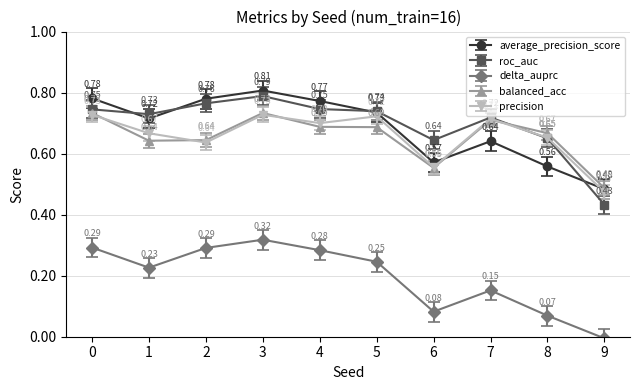

How many lines are shown in the chart?

5